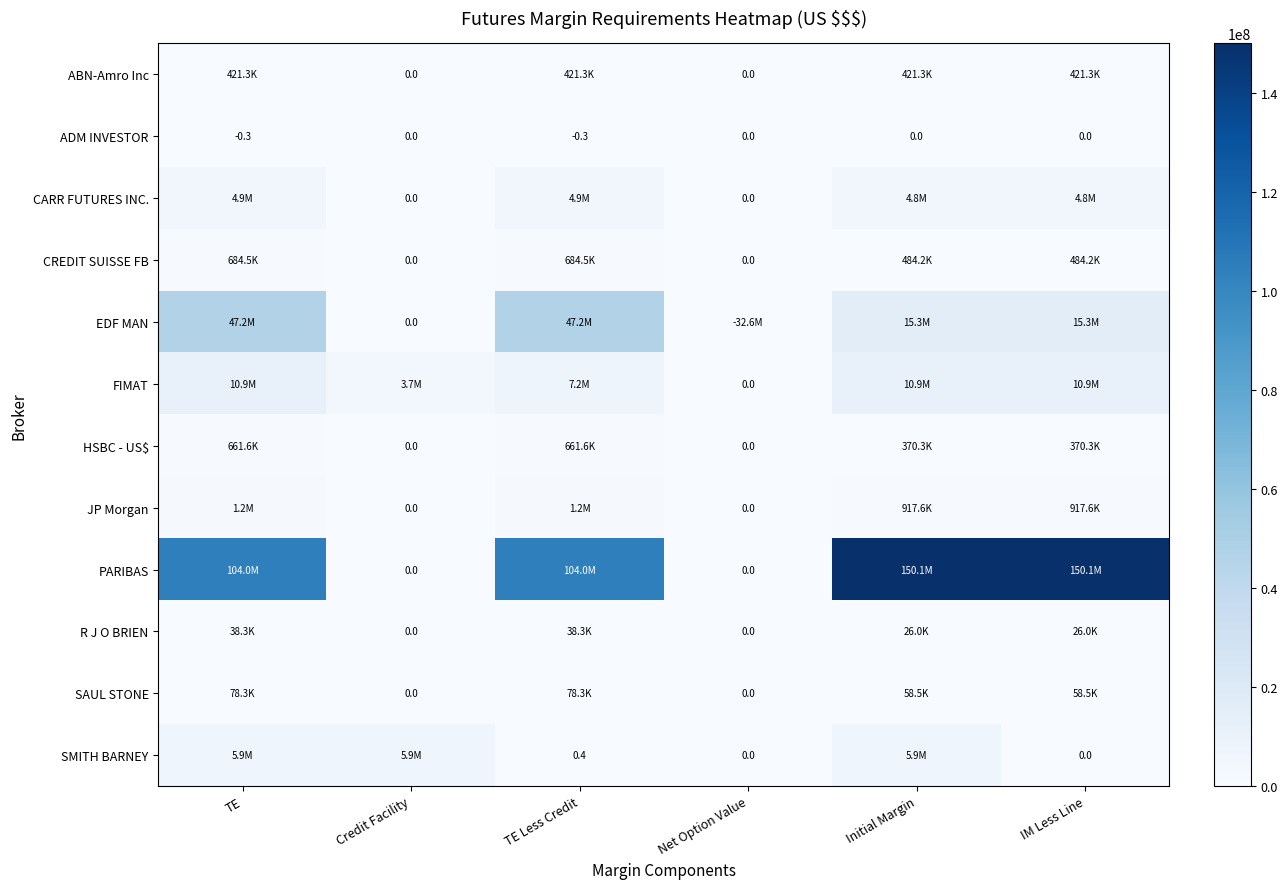

Which label corresponds to the largest value in the chart?

Initial Margin